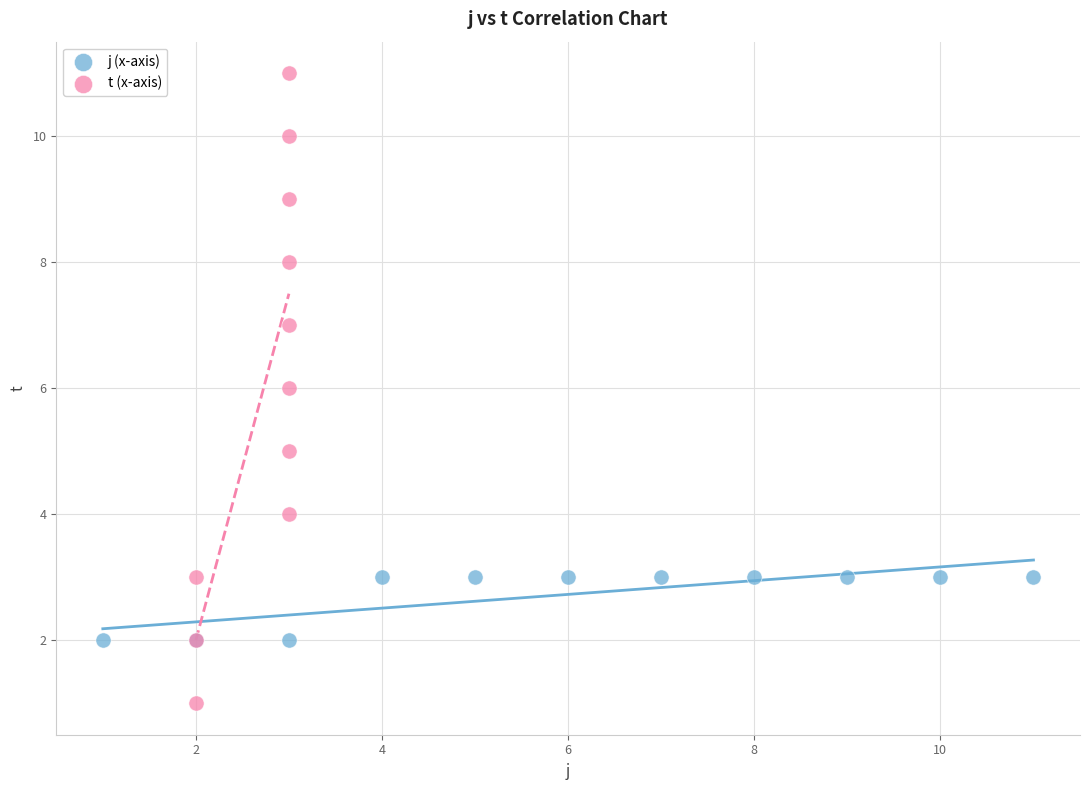

Which series has the widest spread of Y values?

t (x-axis)